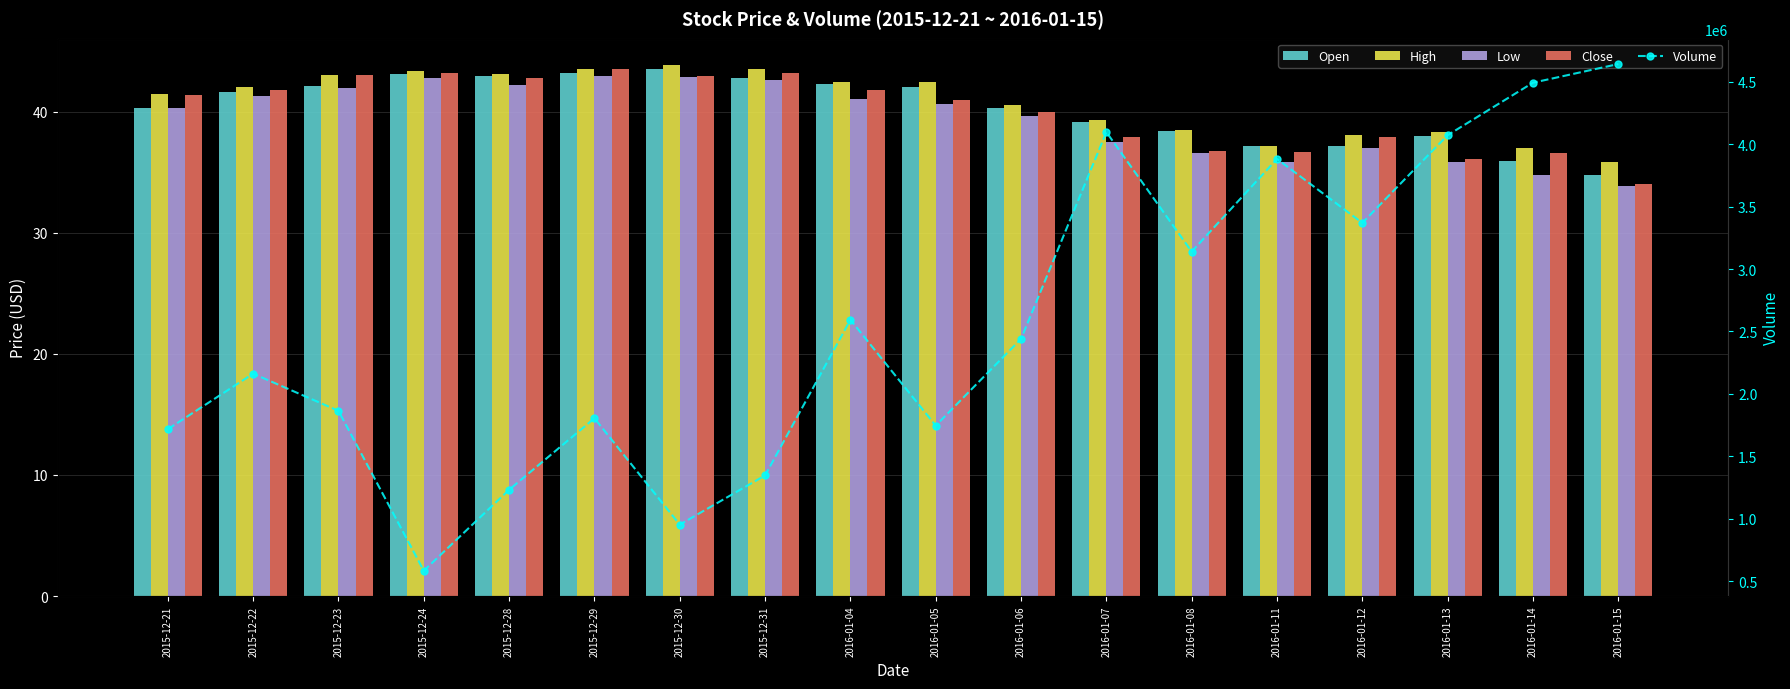

Count the number of categories in the chart.

18